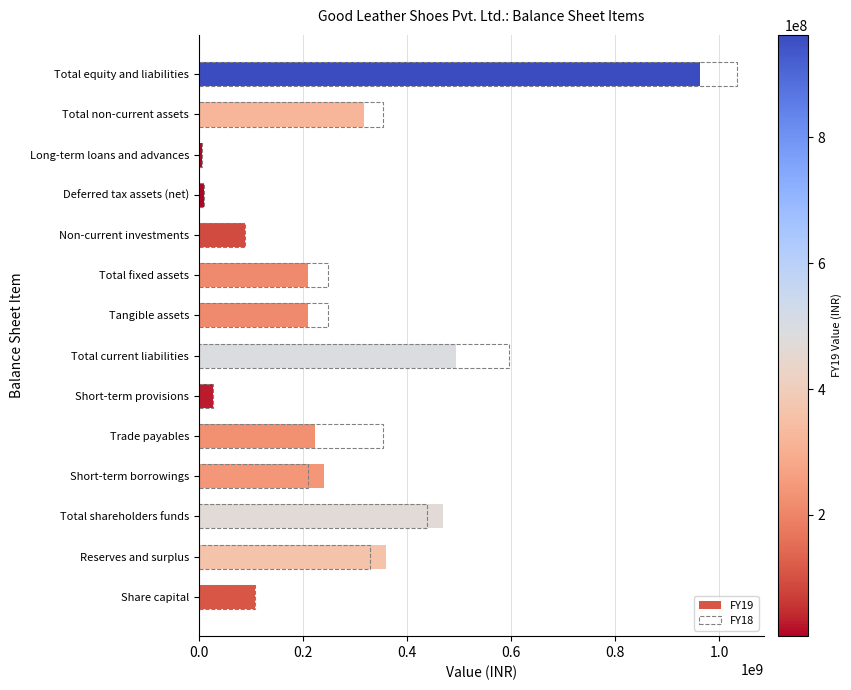

What is the maximum value shown in the chart?

1034900939